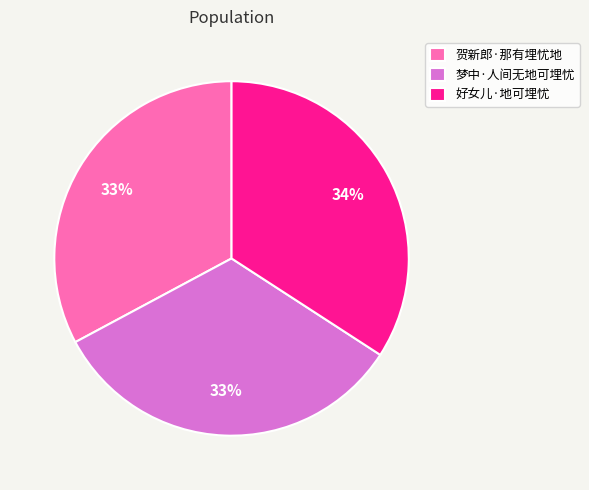

To the nearest percent, what portion does 好女儿·地可埋忧 represent?

34%